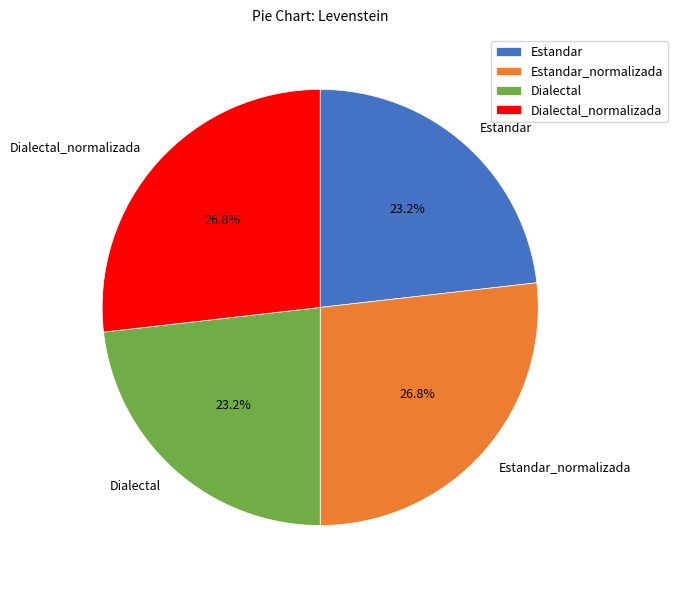

What percentage is the Estandar_normalizada slice, to the nearest percent?

27%